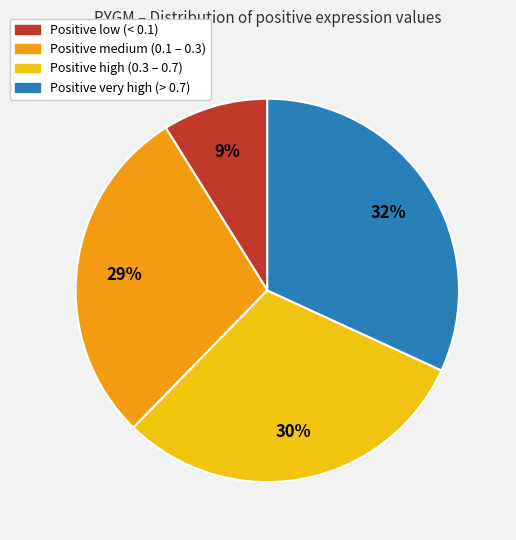

Does any single category account for the majority?

No